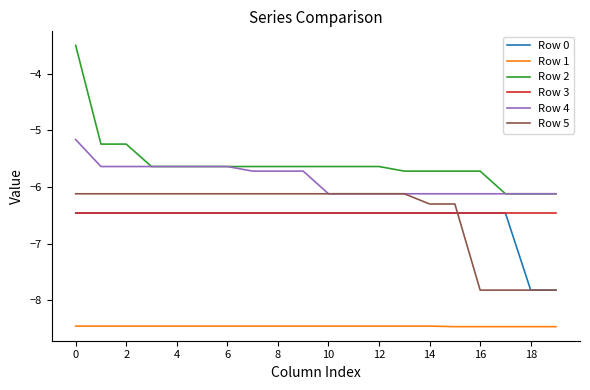

What is the highest value of the Row 0 series?

-6.5